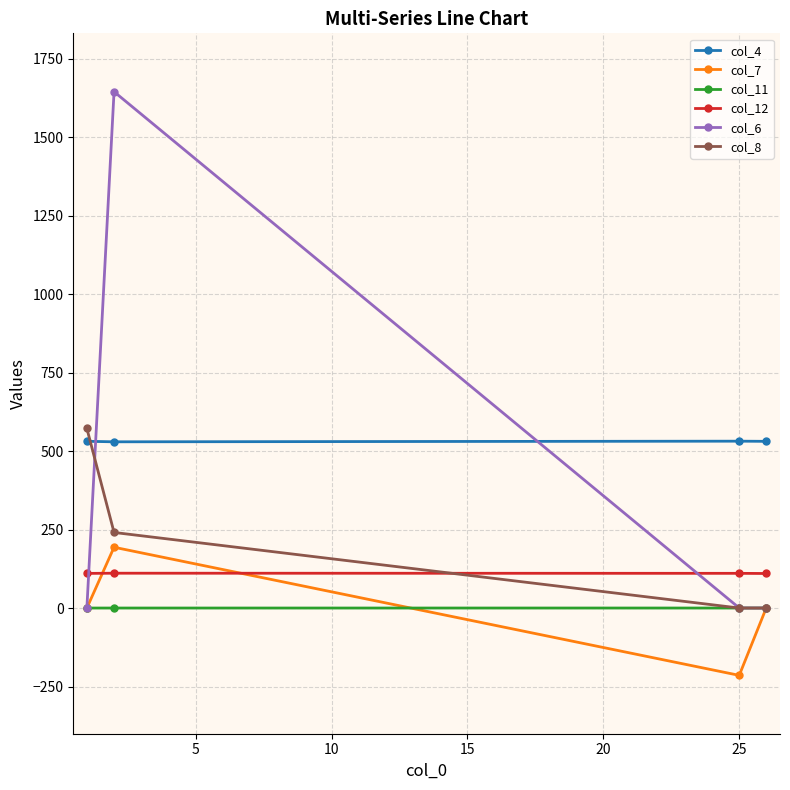

Which series has the largest total across all categories?

col_4